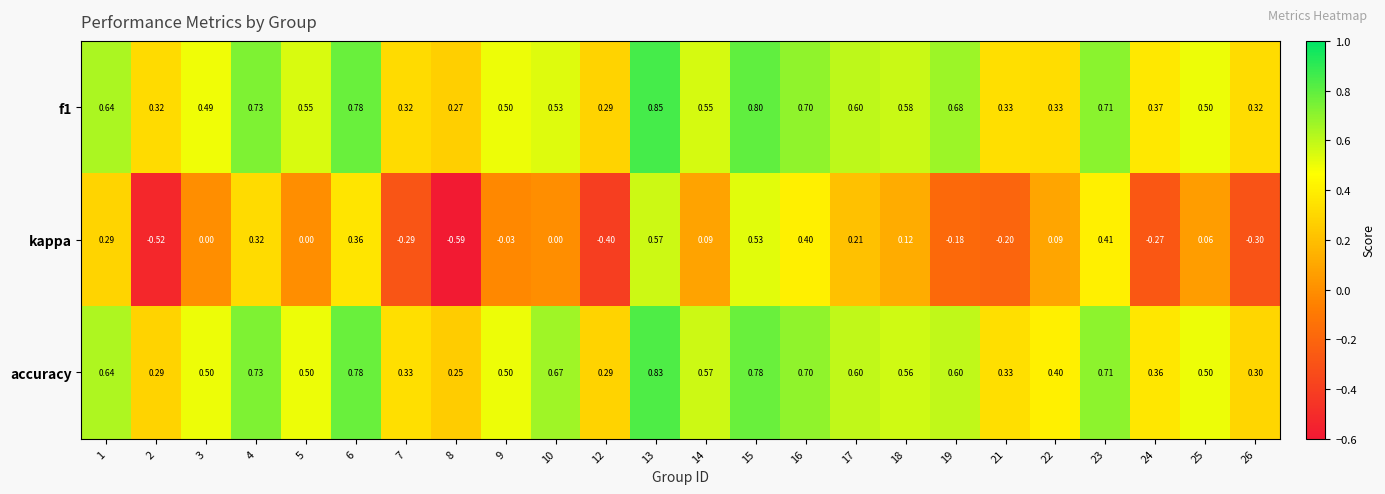

What is the difference between the highest and lowest values at 21?

0.5